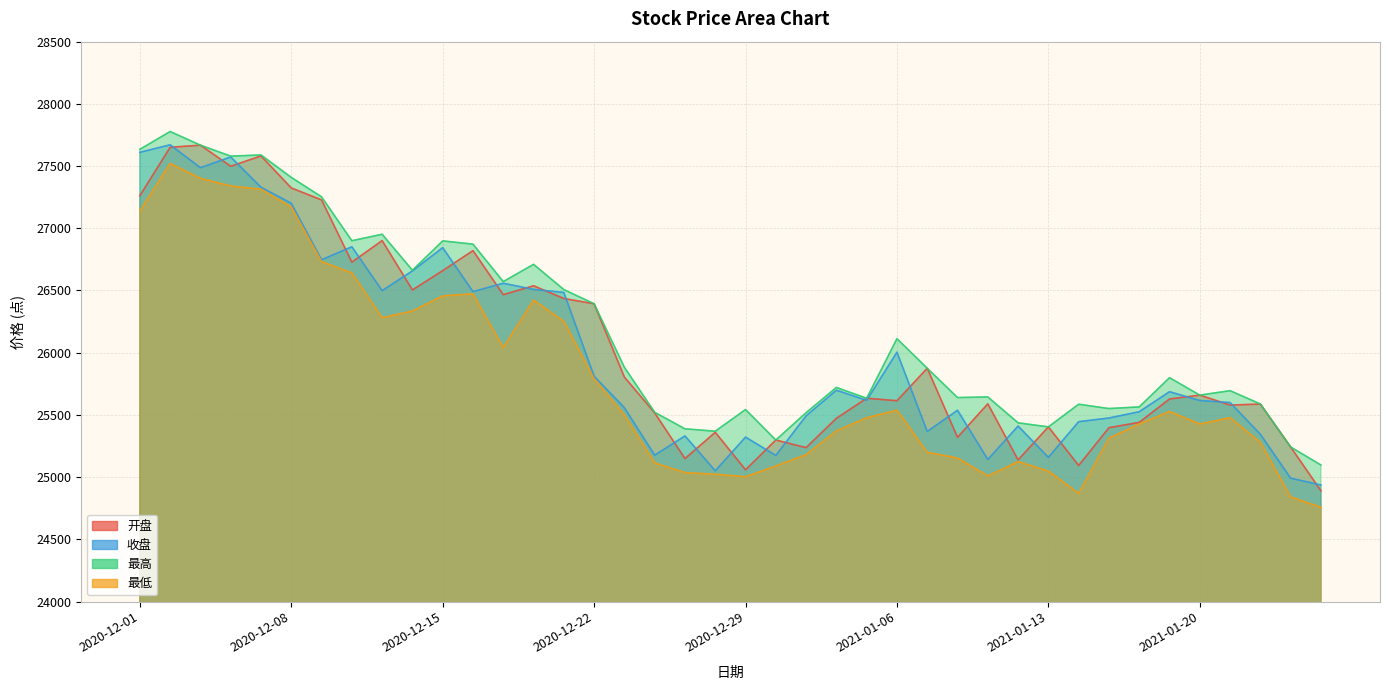

What is the label of the 31st point from the right?

2020-12-14